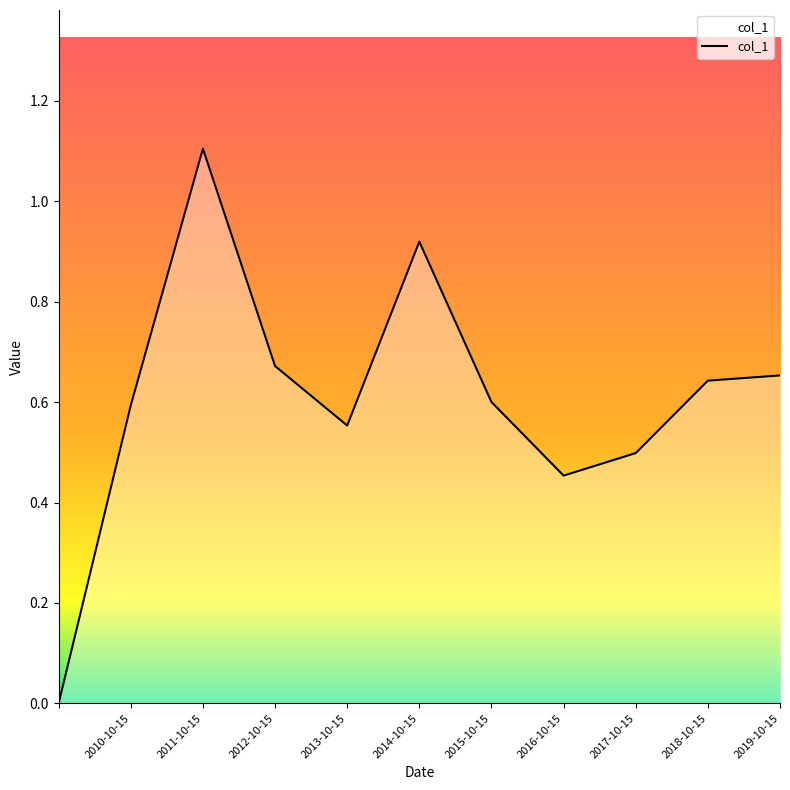

What is the maximum value shown in the chart?

1.1